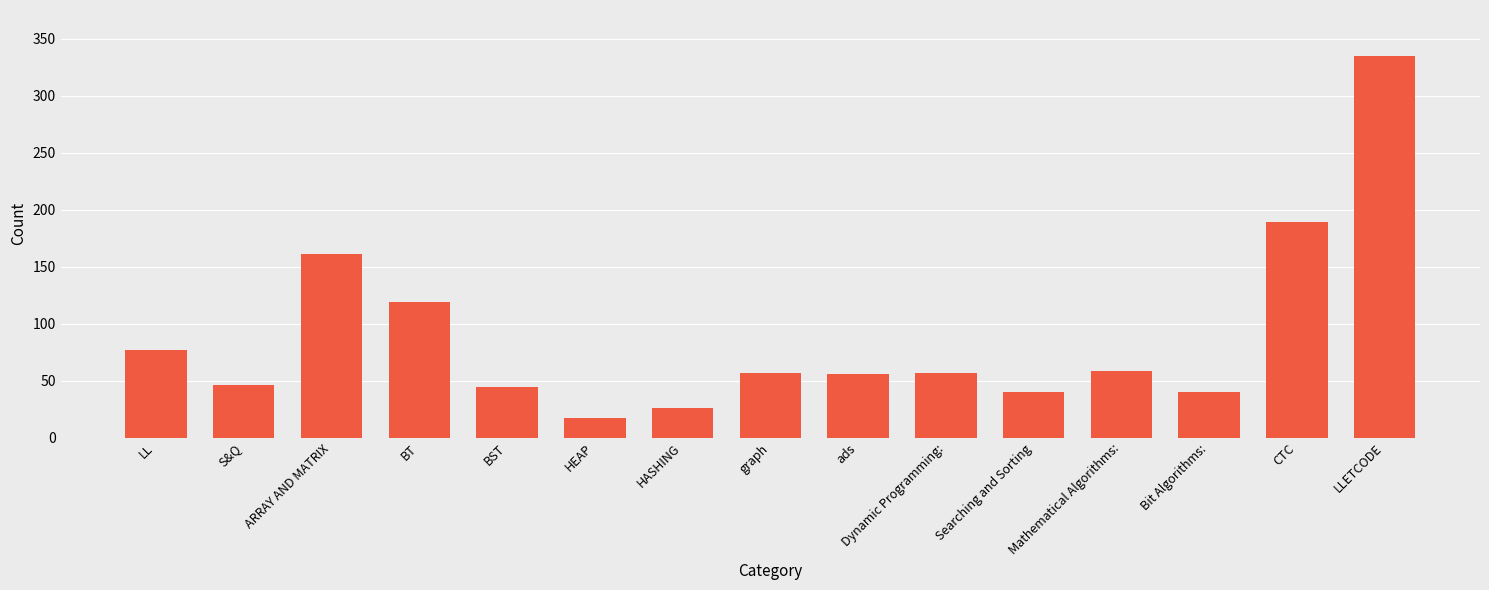

Which category has the highest value across all series?

LLETCODE